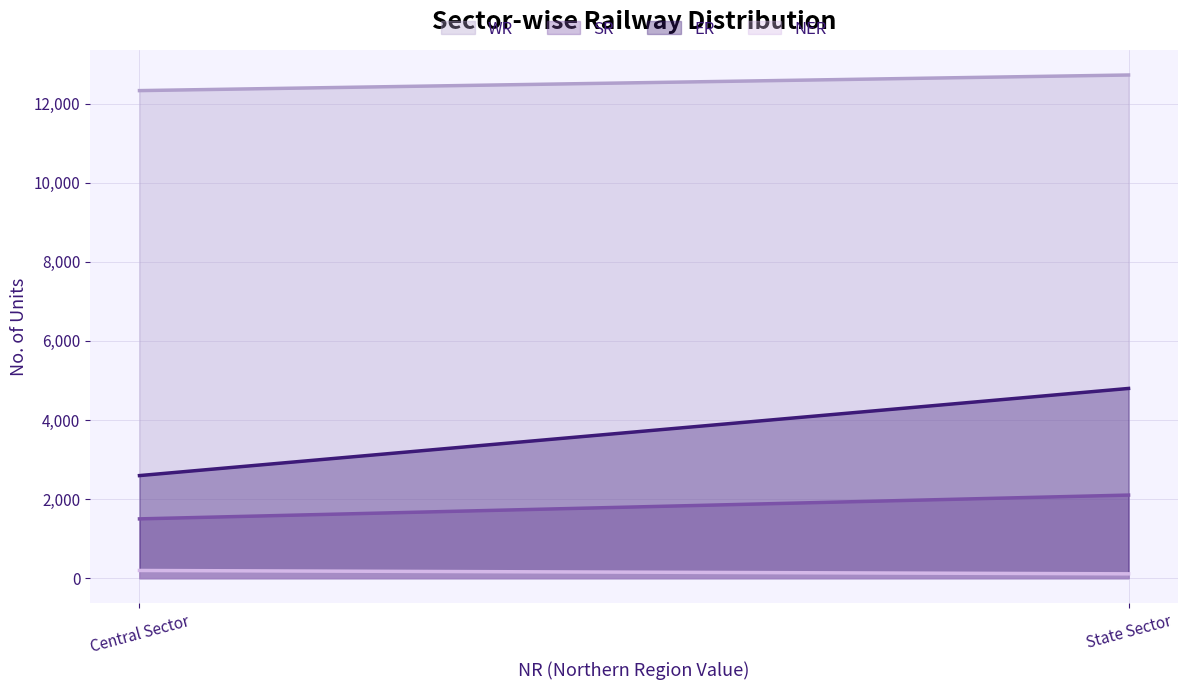

What value does the SR series have at State Sector, to the nearest 10?

2100